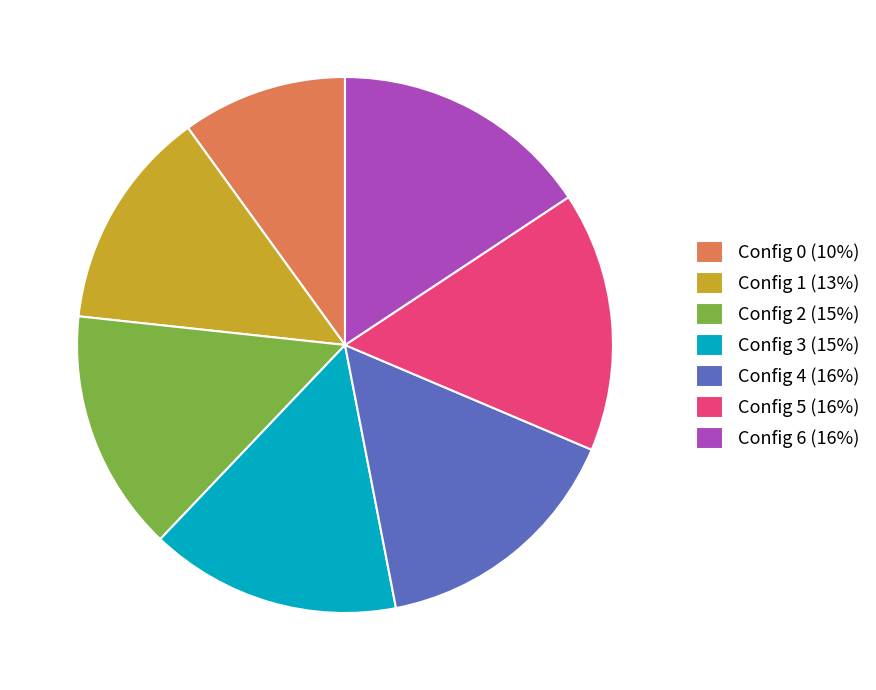

Count the number of slices in the pie.

7